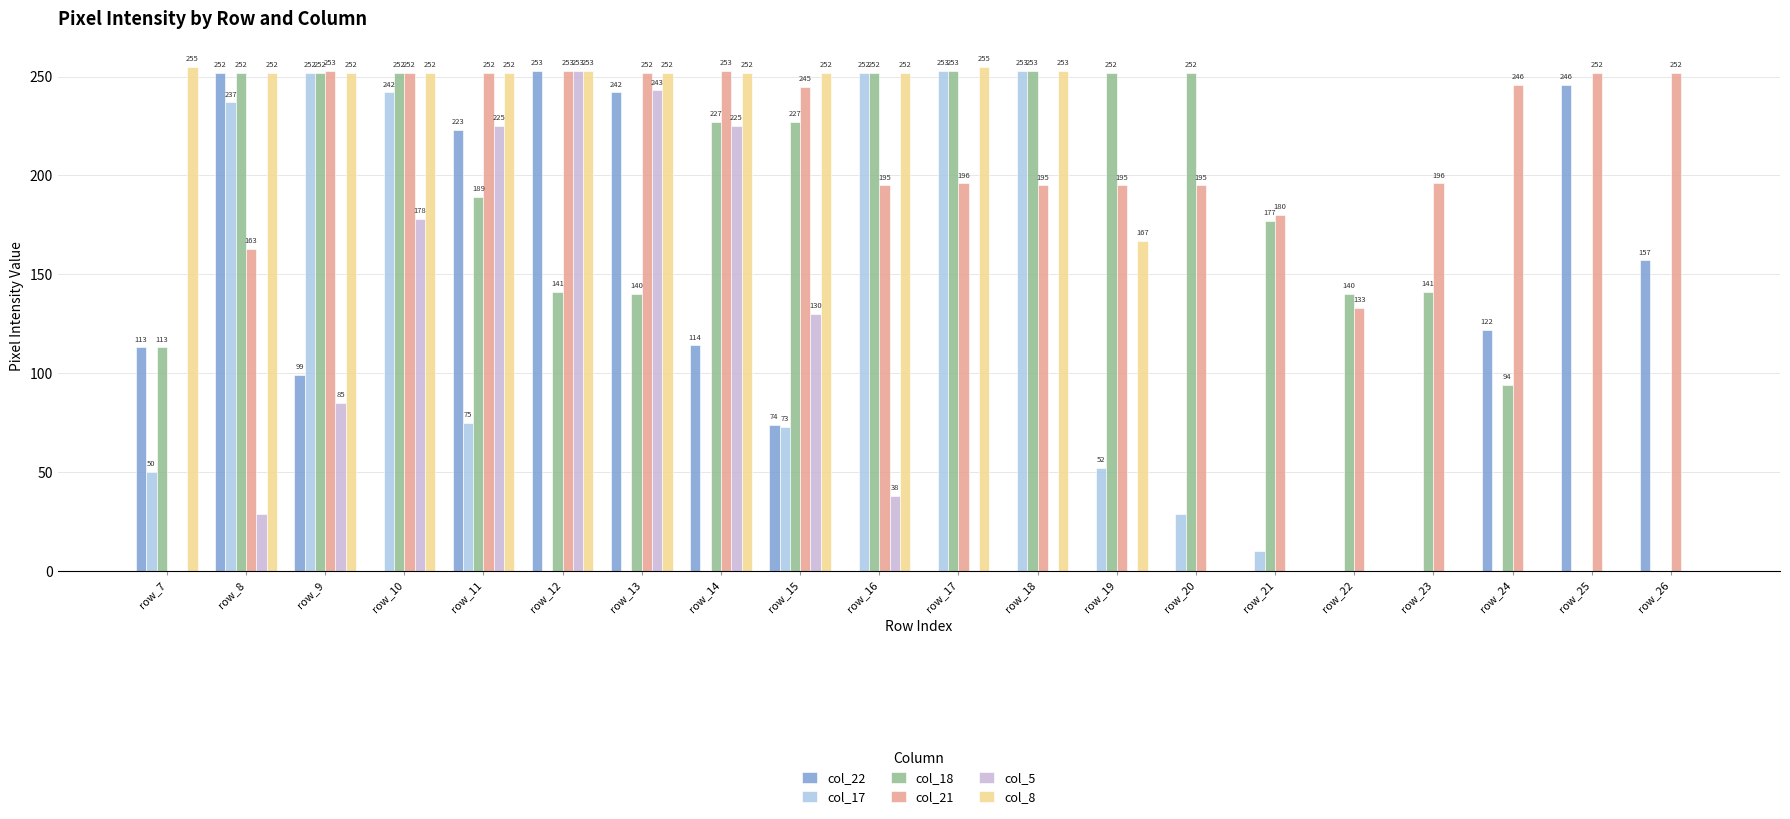

Read the col_18 value at row_22, to the nearest 50.

150